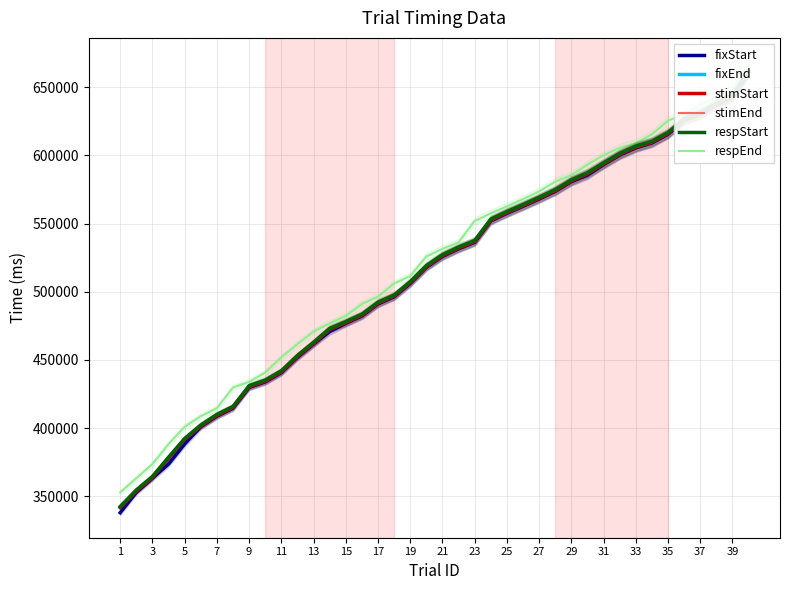

How many data points in respStart are less than 527110?

20